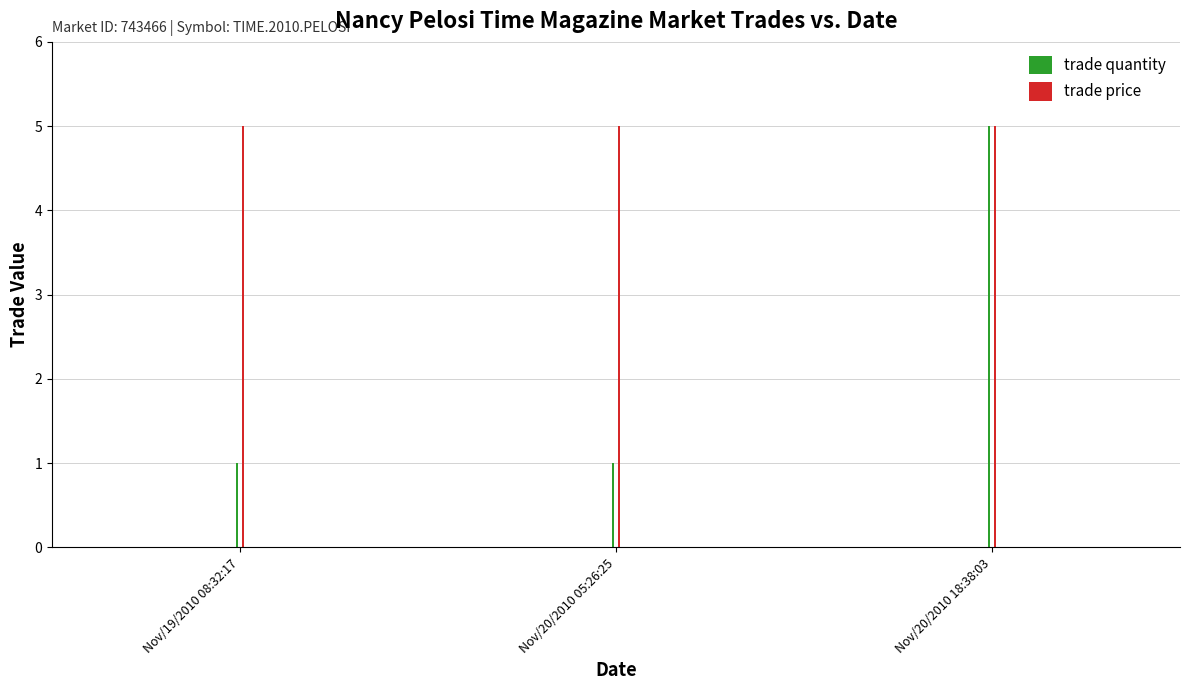

Rank the series by their maximum value, from lowest to highest.

trade quantity, trade price